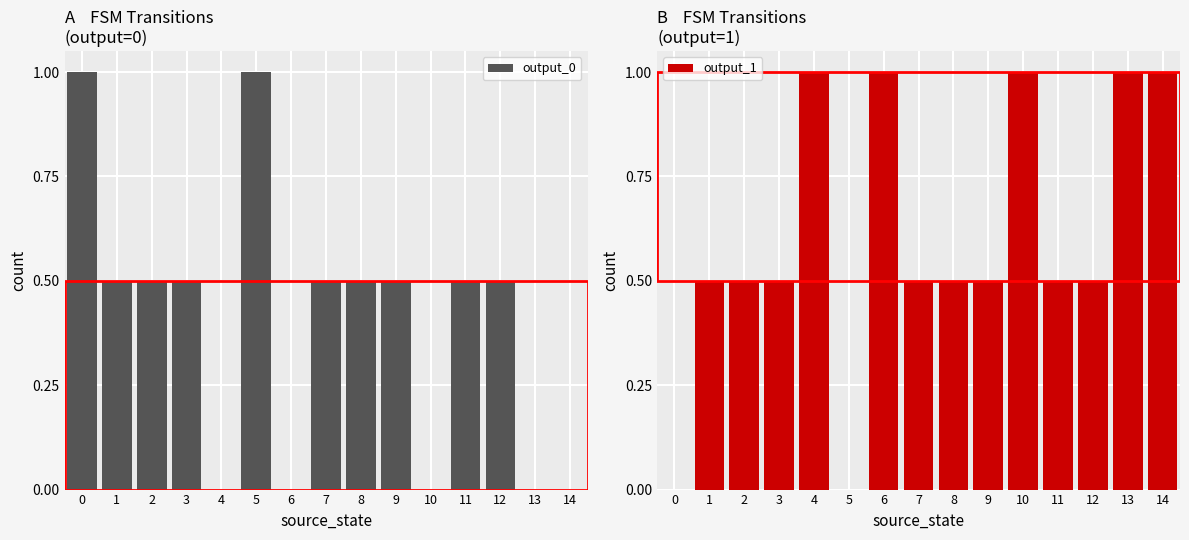

Reading left to right, extract all data points from this chart.

output_0: 1.0	0.5	0.5	0.5	0.0	1.0	0.0	0.5	0.5	0.5	0.0	0.5	0.5	0.0	0.0
output_1: 0.0	0.5	0.5	0.5	1.0	0.0	1.0	0.5	0.5	0.5	1.0	0.5	0.5	1.0	1.0